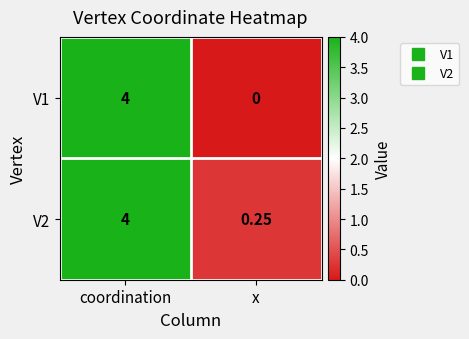

How many distinct data groups are displayed?

2